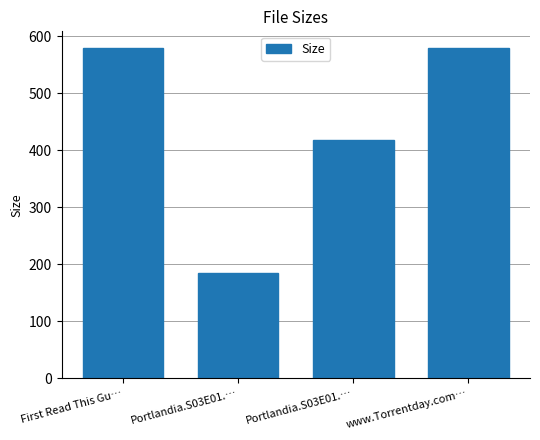

What is the difference between the values at First Read This Gu… and Portlandia.S03E01.…?

394.3